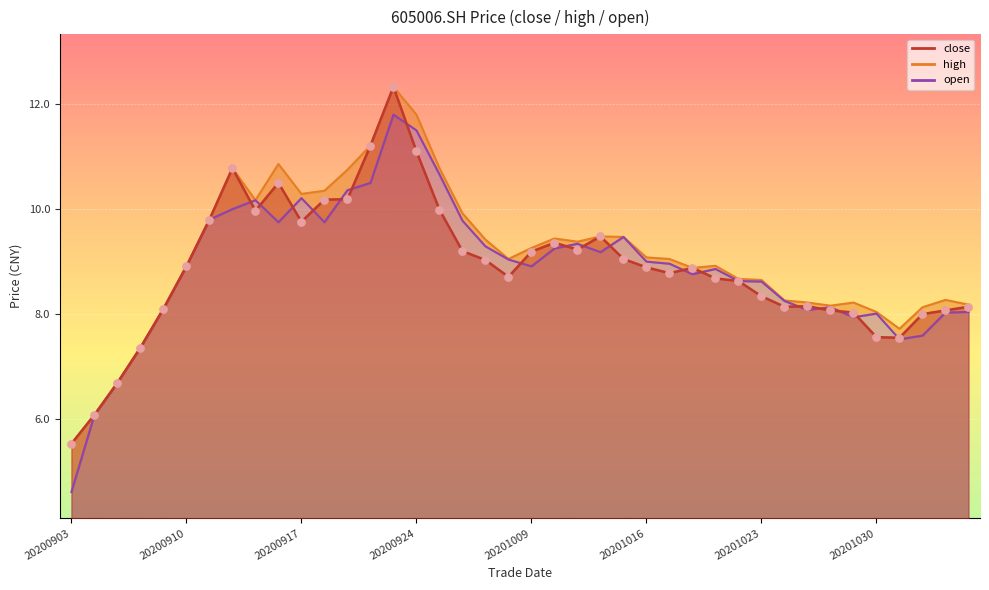

At which category is the sum across all series the highest?

20200923